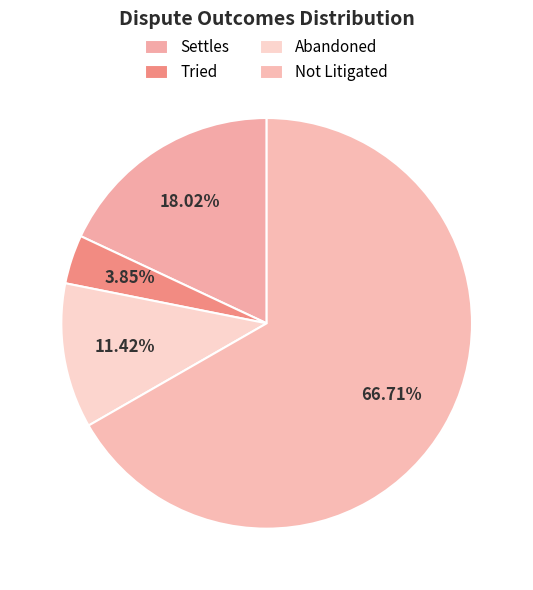

Is there a majority slice in this chart?

Yes